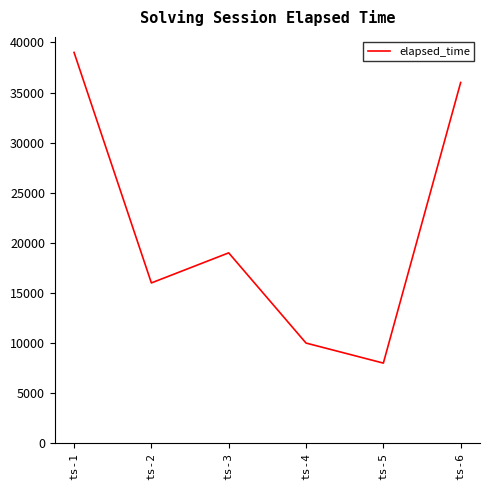

What is the maximum value shown in the chart?

39000